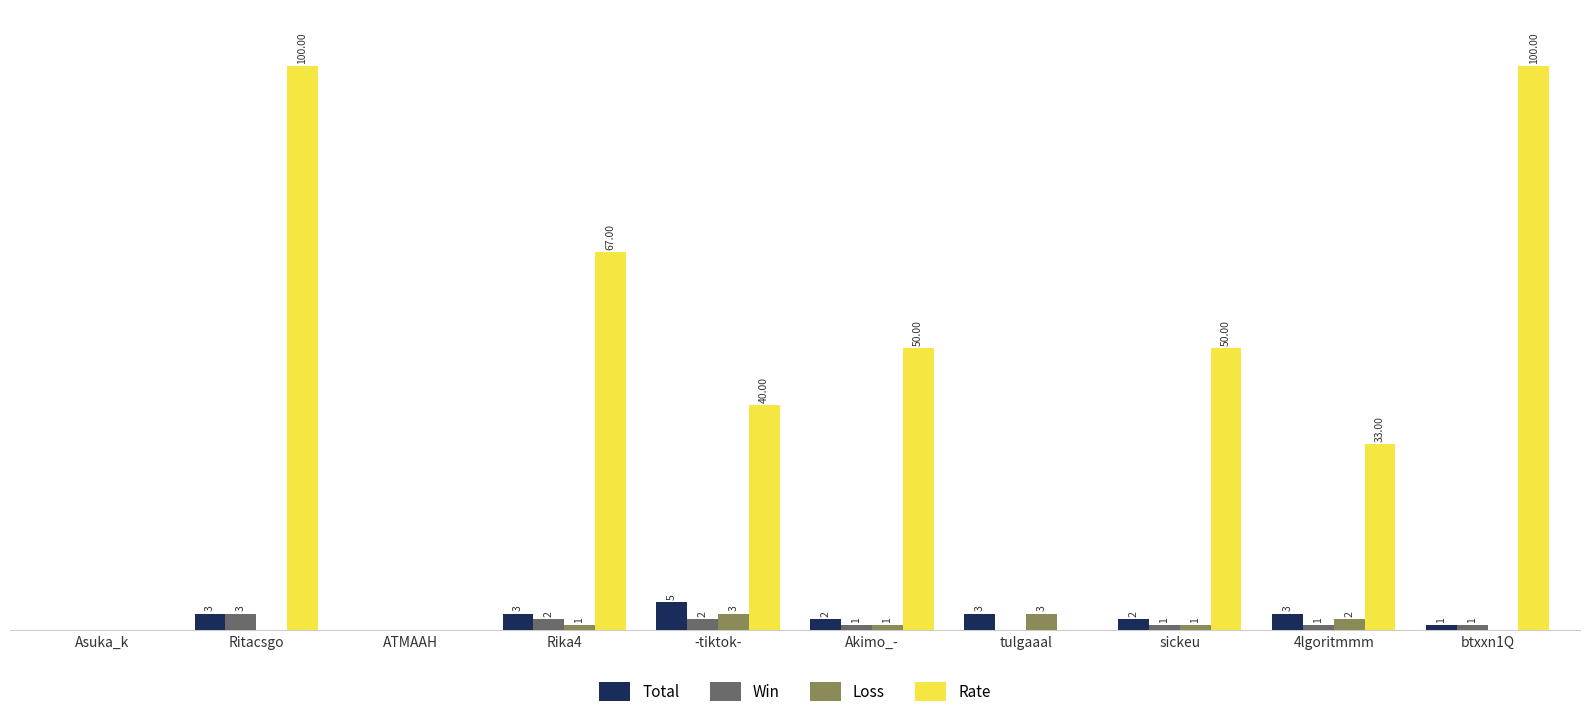

Between -tiktok- and btxxn1Q, which series saw the biggest shift?

Rate